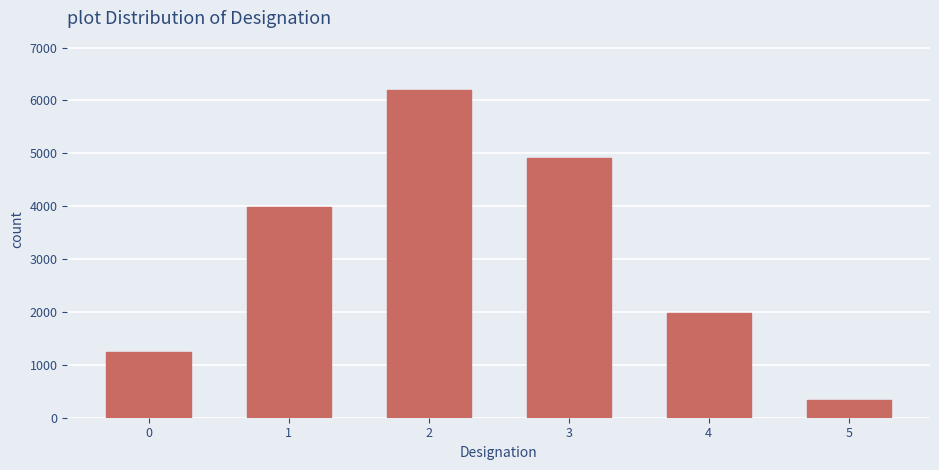

What is the change in value from 1 to 3?

+940